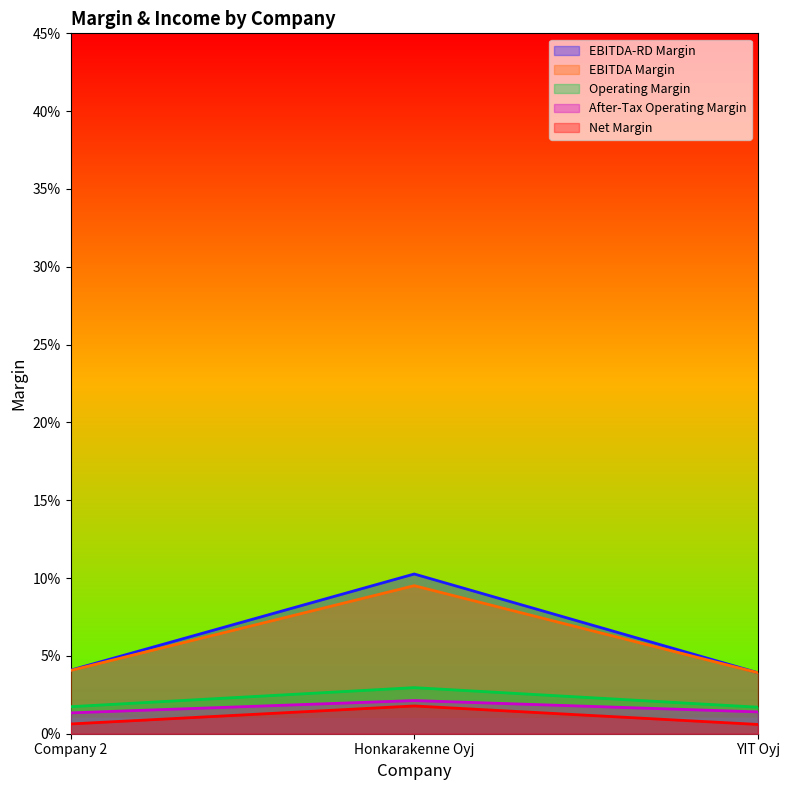

Between Company 2 and Honkarakenne Oyj, which series saw the biggest shift?

EBITDA-RD Margin